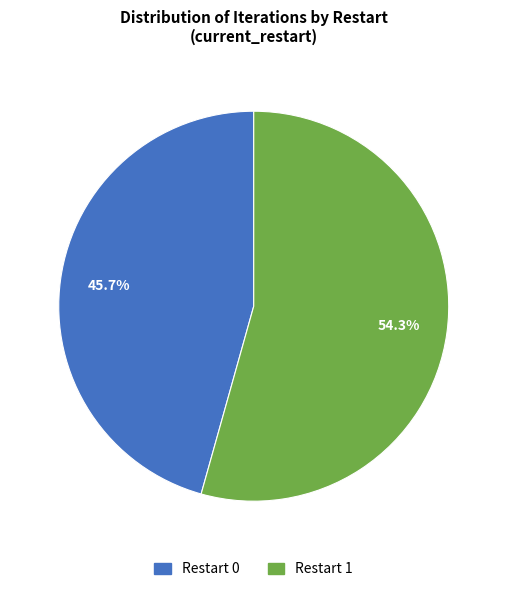

To the nearest percent, what is the average slice percentage?

50%